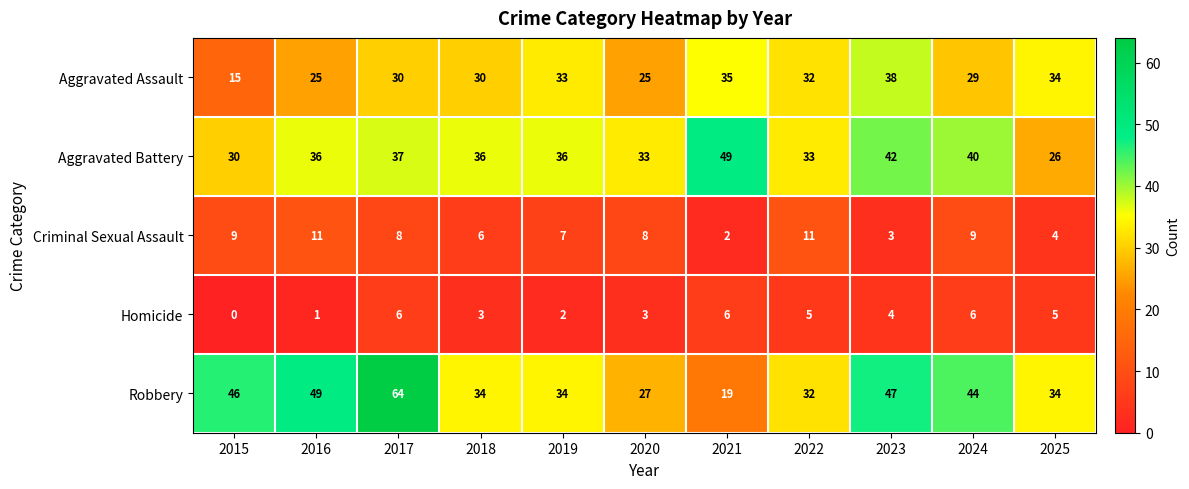

Which series has the largest range (max minus min)?

Robbery